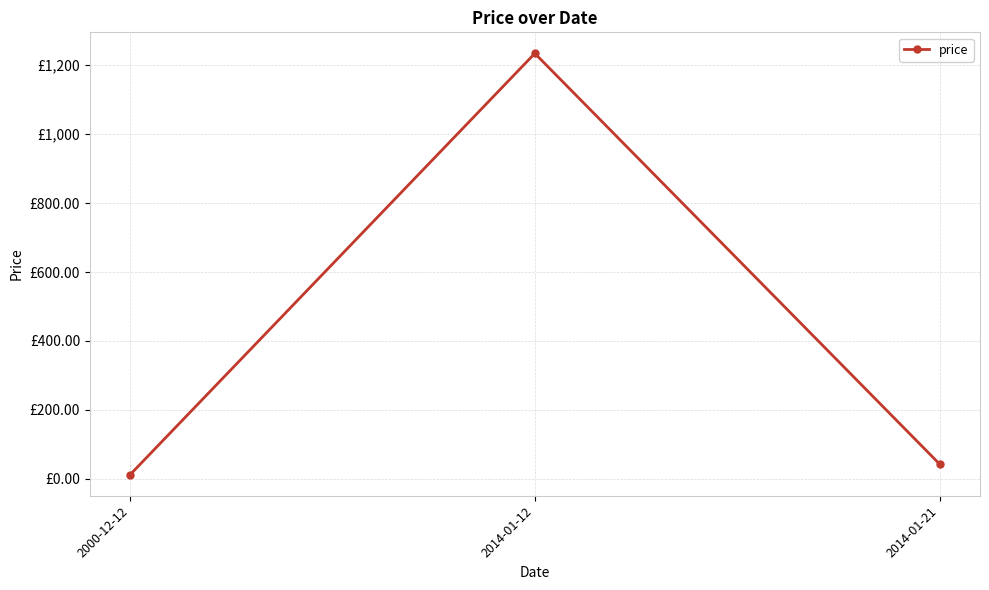

Read the value at 2014-01-12.

1234.0